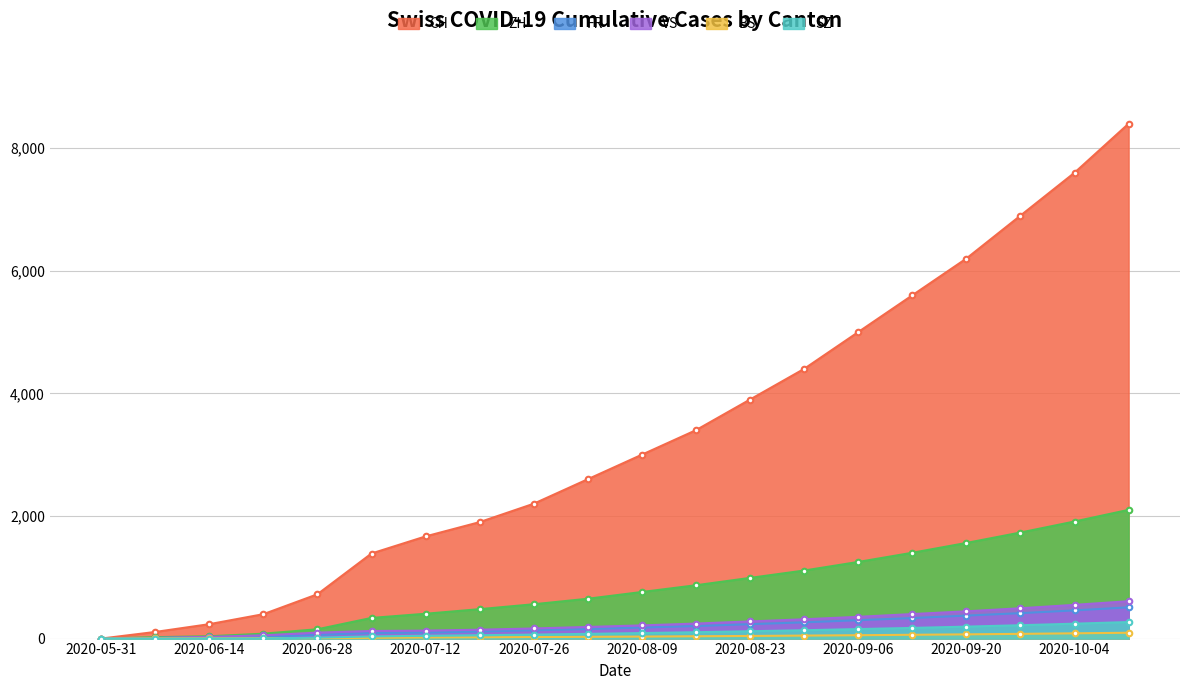

Is it true that CH equals 2847 at 2020-09-06?

False